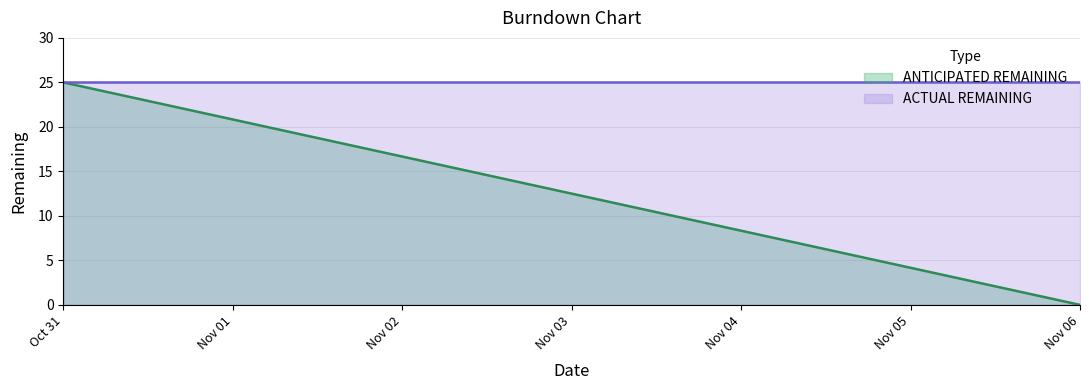

Which series has the largest total across all categories?

ACTUAL REMAINING